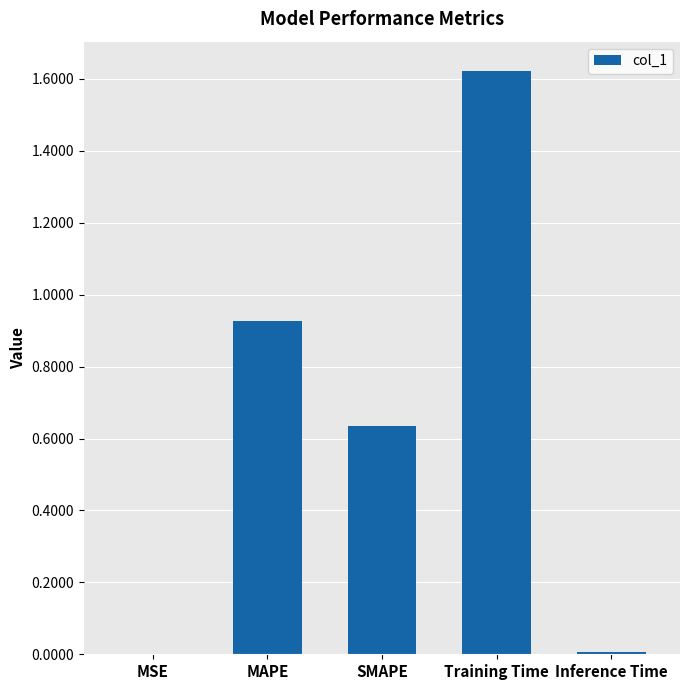

Which has a higher value, MAPE or SMAPE?

MAPE